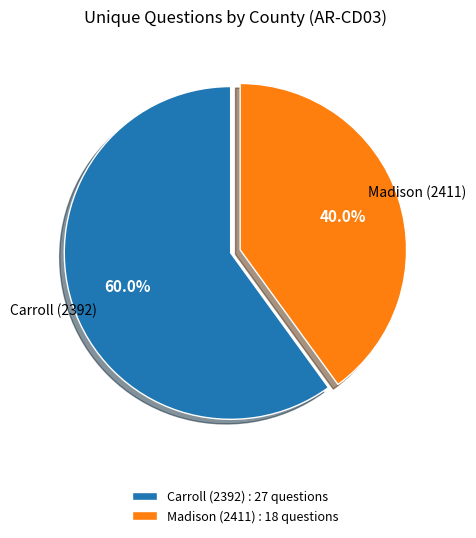

To the nearest percent, what is the difference between the Madison (2411) and Carroll (2392) slice percentages?

20%